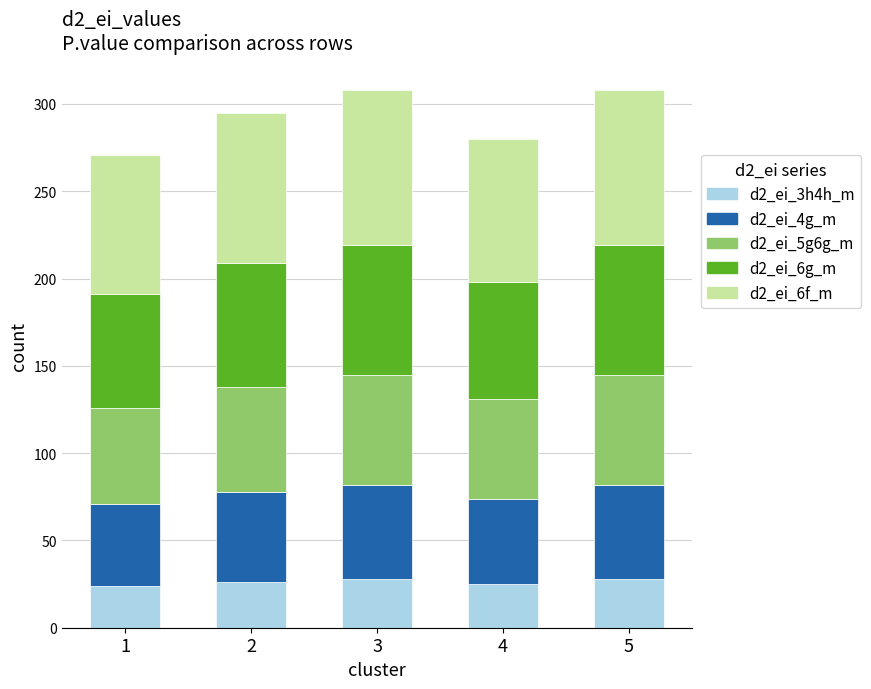

What is the minimum value for d2_ei_3h4h_m?

24